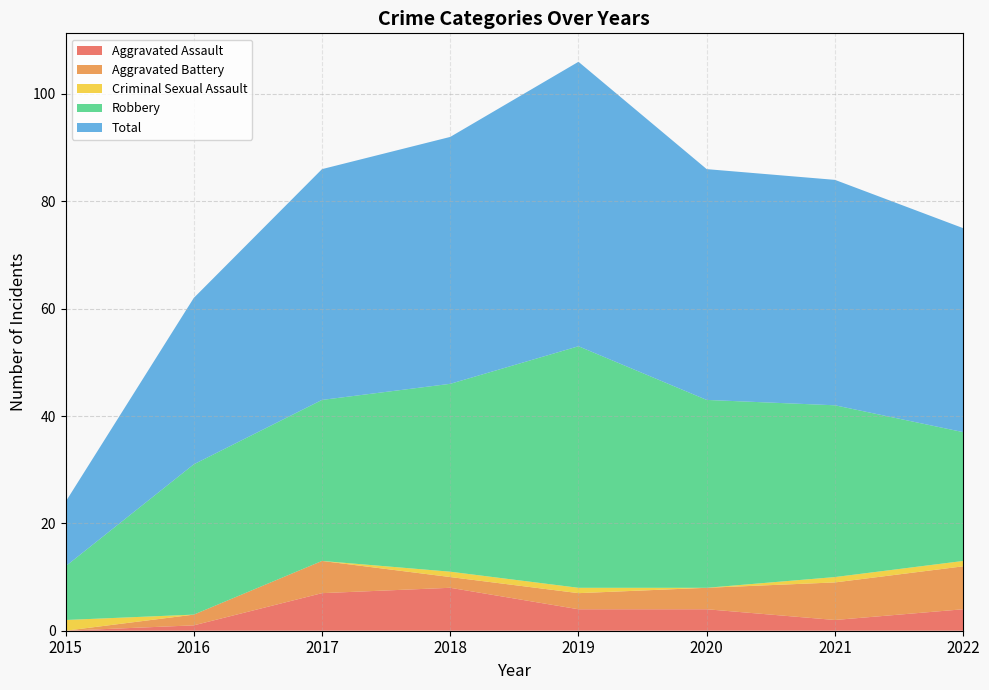

Reading right to left, list all the values displayed in this chart.

Aggravated Assault: 2022=4	2021=2	2020=4	2019=4	2018=8	2017=7	2016=1	2015=0
Aggravated Battery: 2022=8	2021=7	2020=4	2019=3	2018=2	2017=6	2016=2	2015=0
Criminal Sexual Assault: 2022=1	2021=1	2020=0	2019=1	2018=1	2017=0	2016=0	2015=2
Robbery: 2022=24	2021=32	2020=35	2019=45	2018=35	2017=30	2016=28	2015=10
Total: 2022=38	2021=42	2020=43	2019=53	2018=46	2017=43	2016=31	2015=12